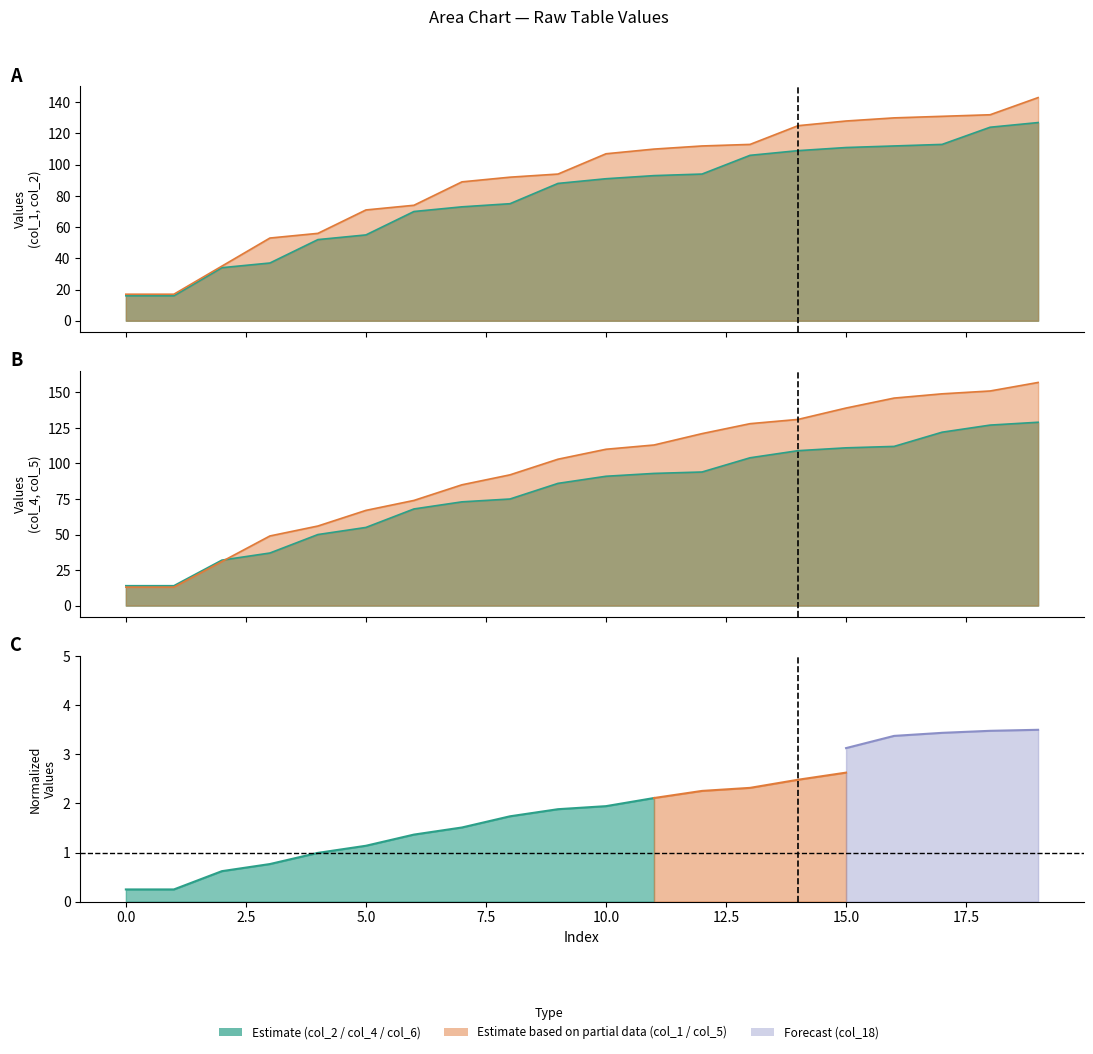

What is the value of the col_2 point at the 13th from the left?

94